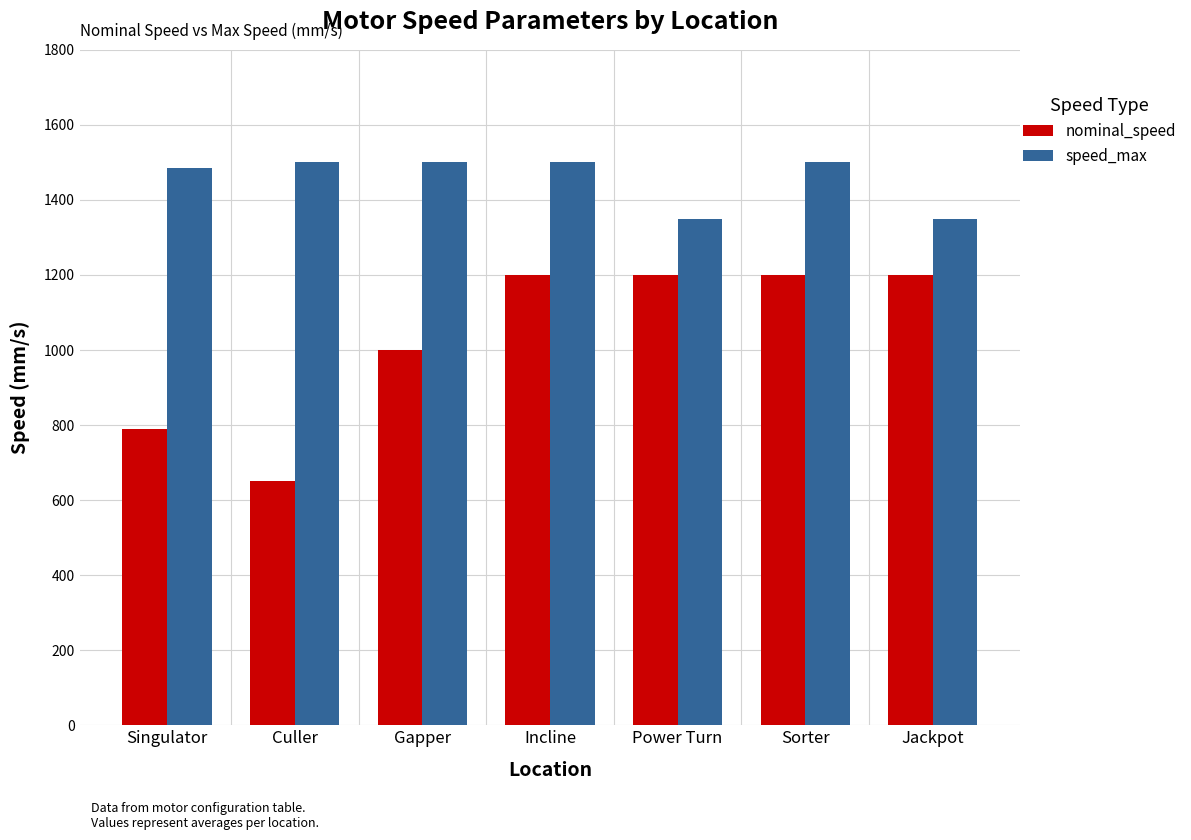

The value of speed_max at Jackpot is 439.7. True or false?

False